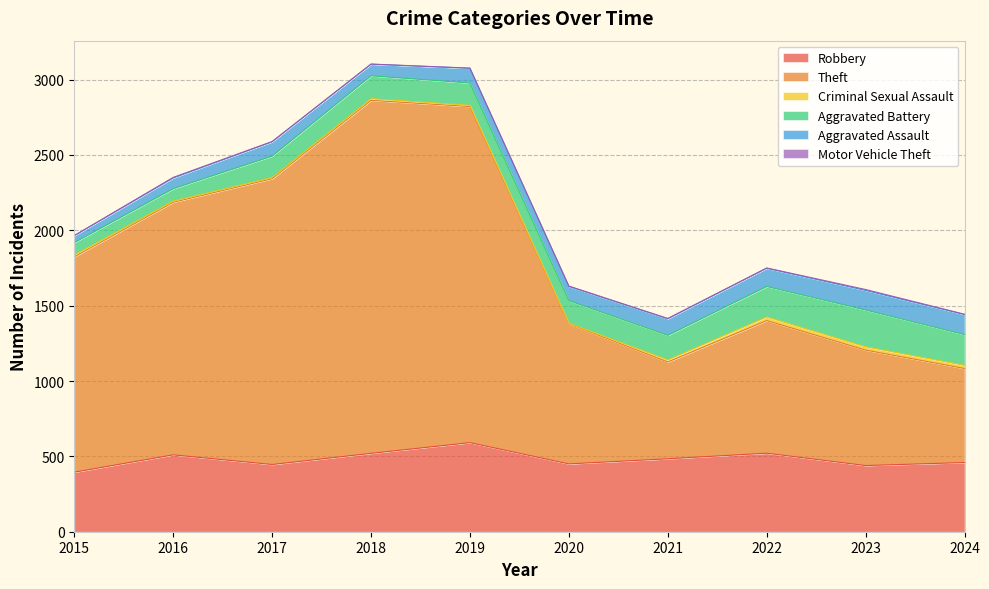

Rank the series at 2020 from highest to lowest value.

Theft, Robbery, Aggravated Battery, Aggravated Assault, Criminal Sexual Assault, Motor Vehicle Theft